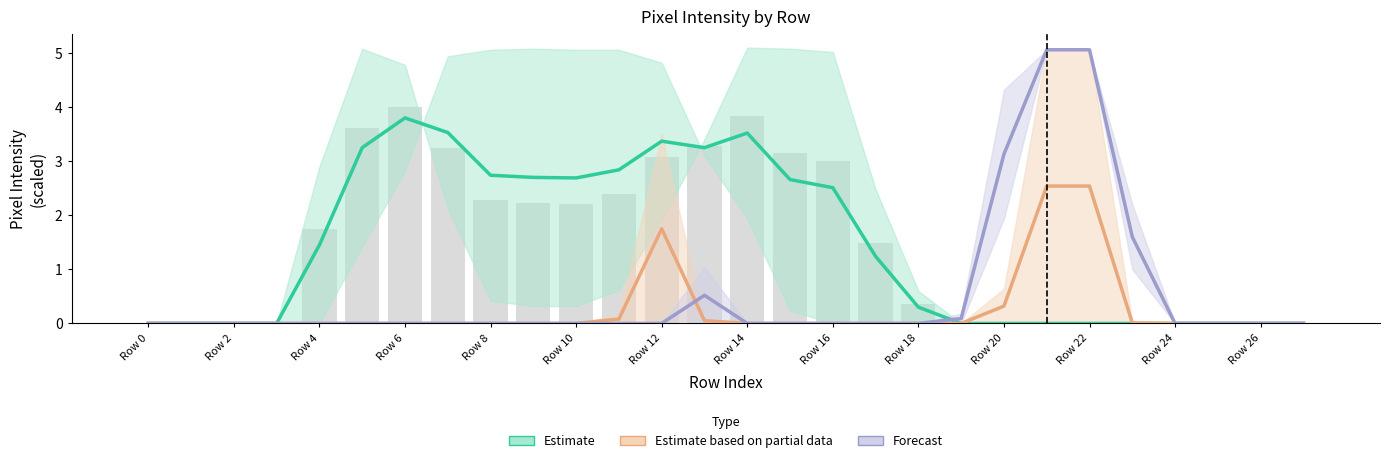

The Estimate series shows 0.8 at Row 12. True or false?

False